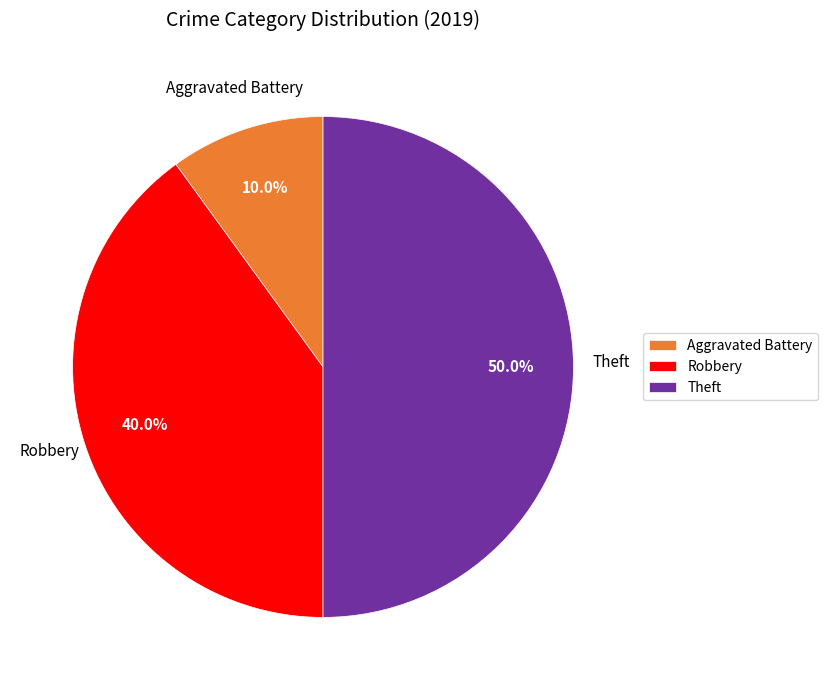

Which category has the smallest portion of the pie?

Aggravated Battery